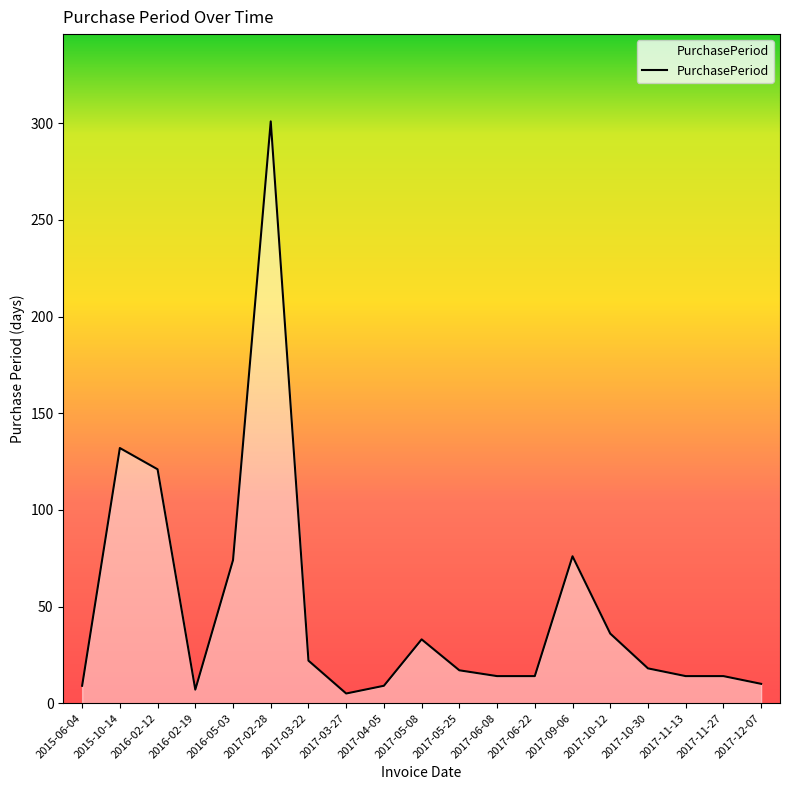

True or false: the data shows 17 at 2017-05-25.

True